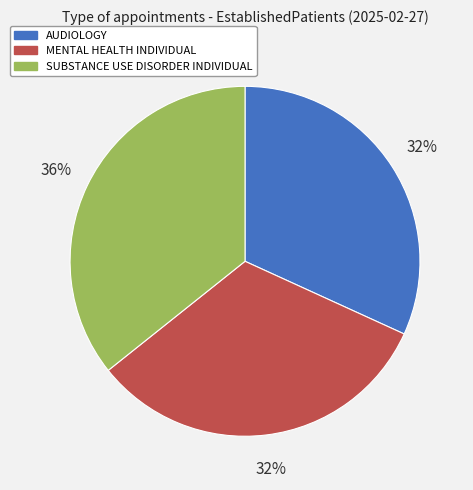

Which has a higher value, AUDIOLOGY or SUBSTANCE USE DISORDER INDIVIDUAL?

SUBSTANCE USE DISORDER INDIVIDUAL